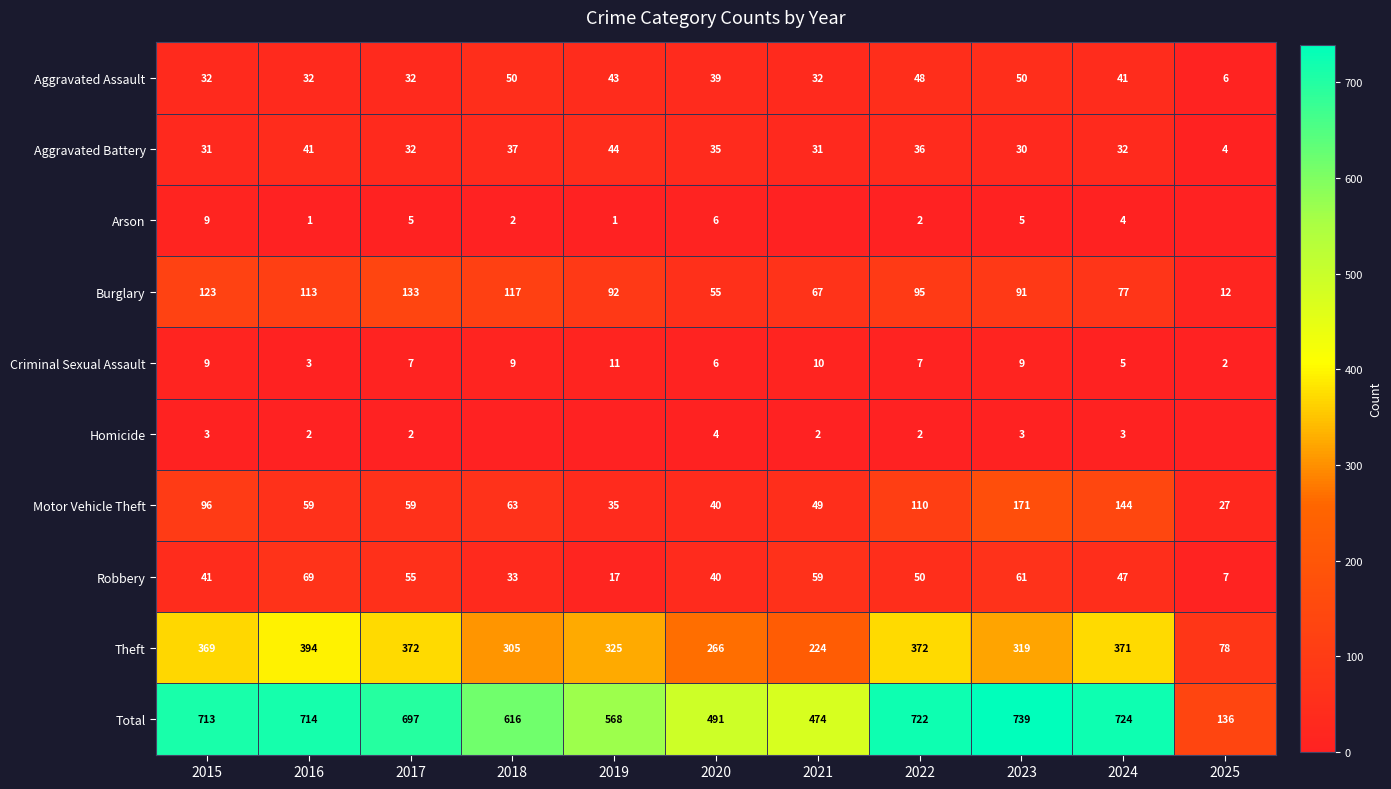

Which category has the lowest value across all series?

2021